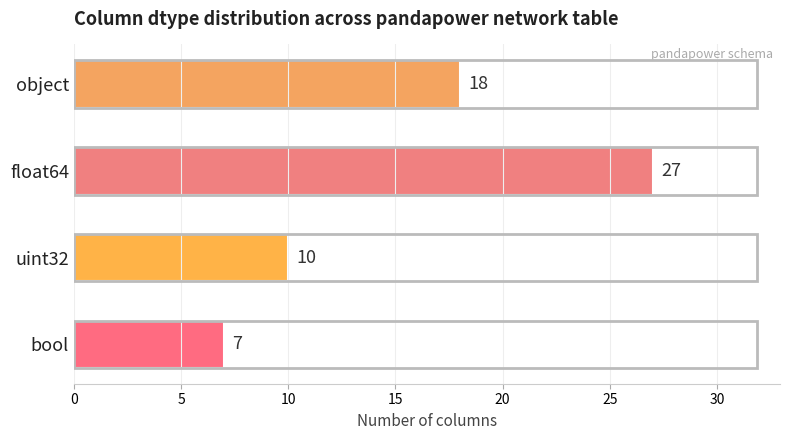

What is the value of the 2nd bar from the top?

27